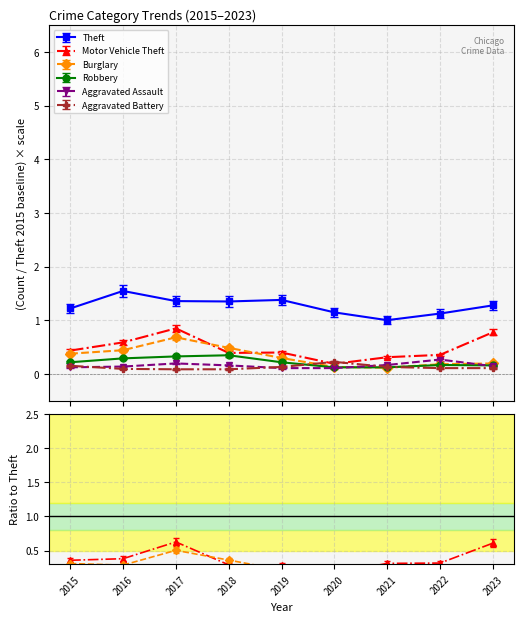

Is it true that Theft equals 2.1 at 2019?

False